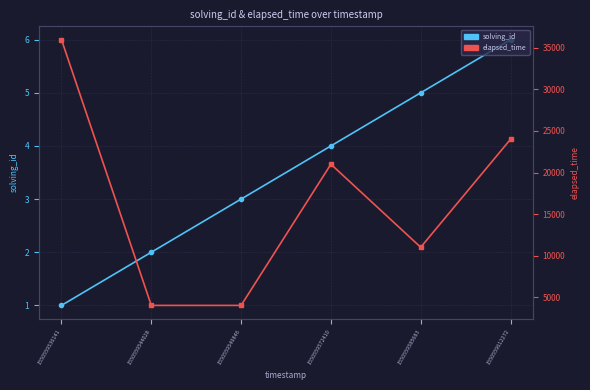

How many series are shown in this chart?

2